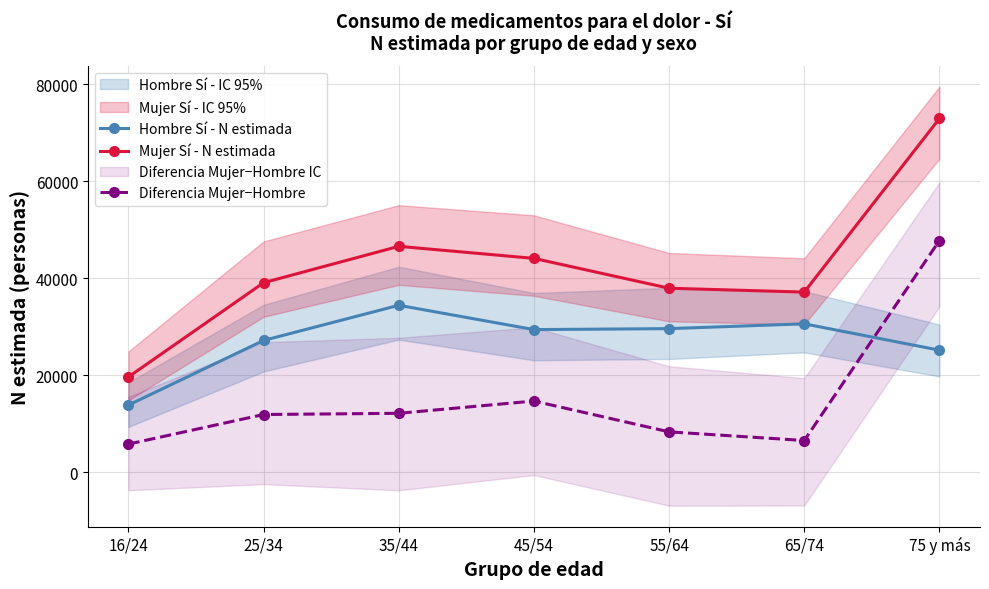

What is the label of the 2nd point from the right?

65/74